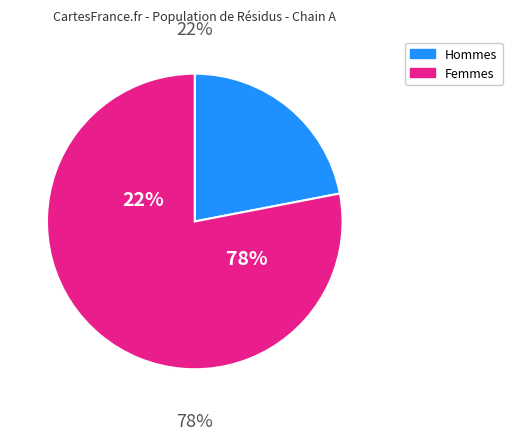

Does THR-25 account for over 50% of the chart?

No